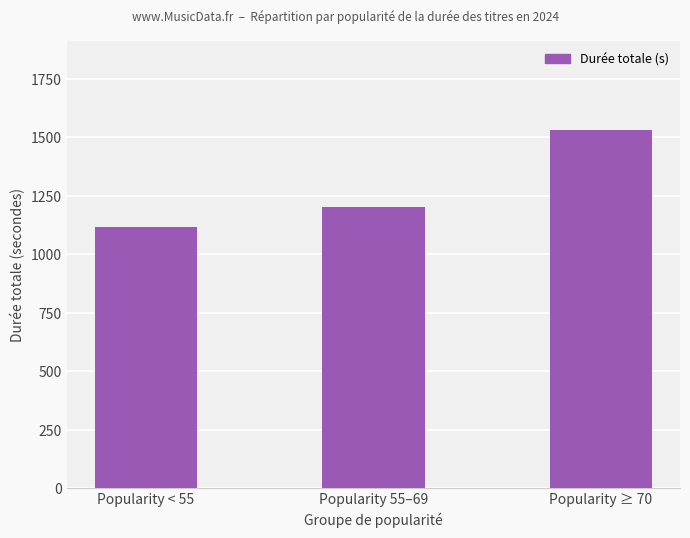

The chart shows a value of 1530.1 at Popularity ≥ 70. True or false?

True